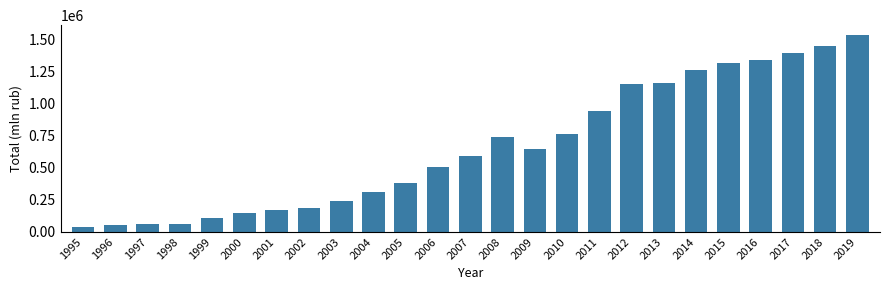

What is the minimum value shown in the chart?

36899.4